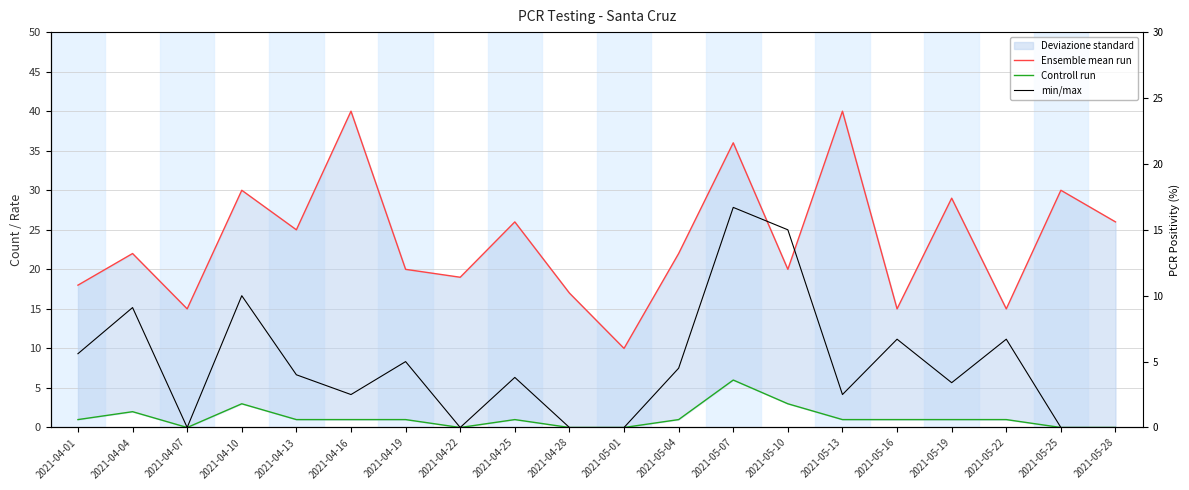

How many lines are shown in the chart?

3